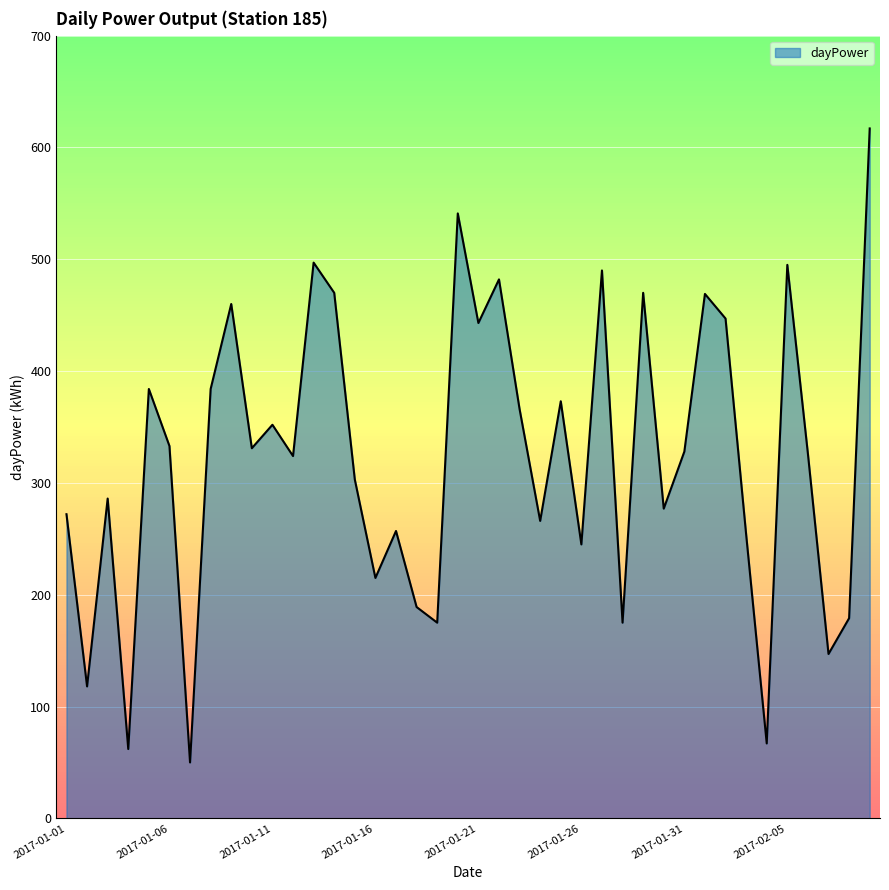

What is the greatest value displayed?

617